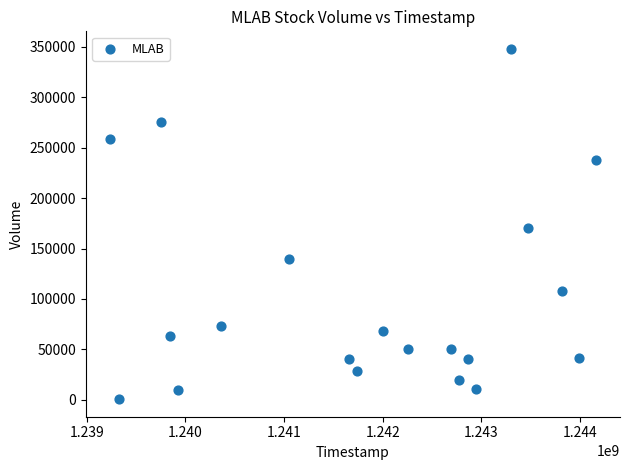

What is the range of X values (max minus min)?

4924800